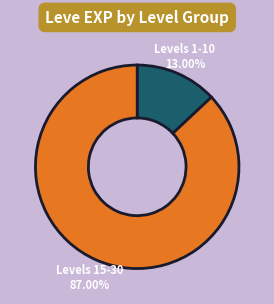

Which has a higher value, Levels 1-10 13.00% or Levels 15-30 87.00%?

Levels 15-30 87.00%